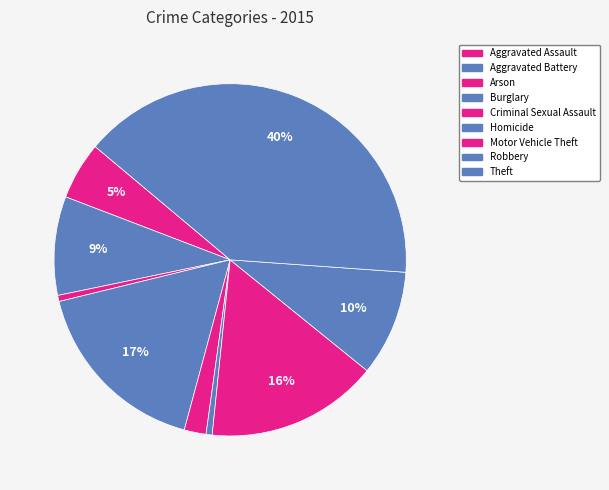

How many segments does this pie chart have?

9